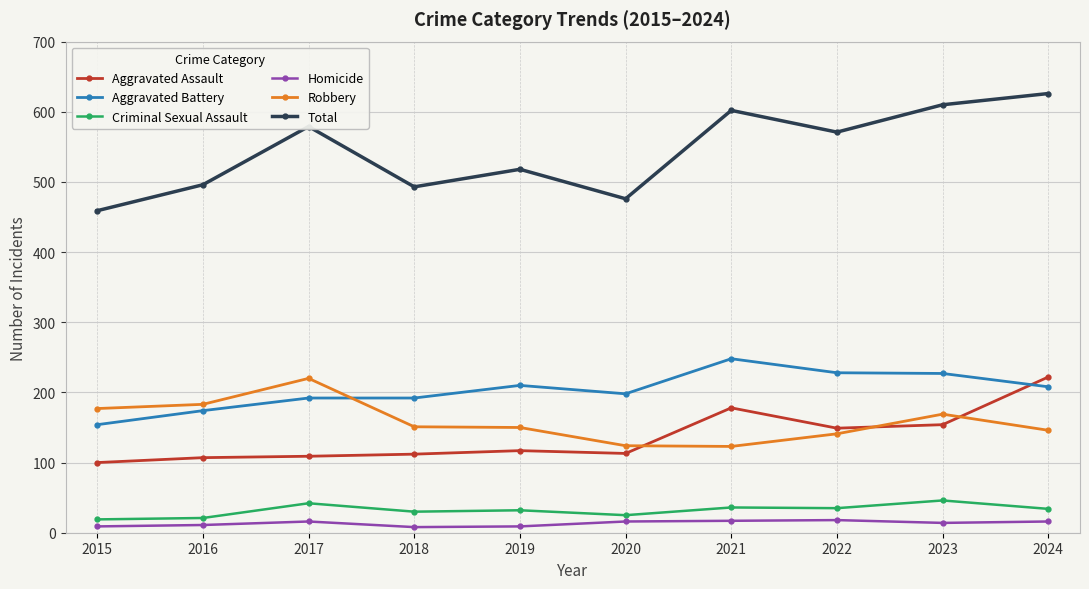

True or false: Homicide has more than 0 points higher than both neighbors.

True